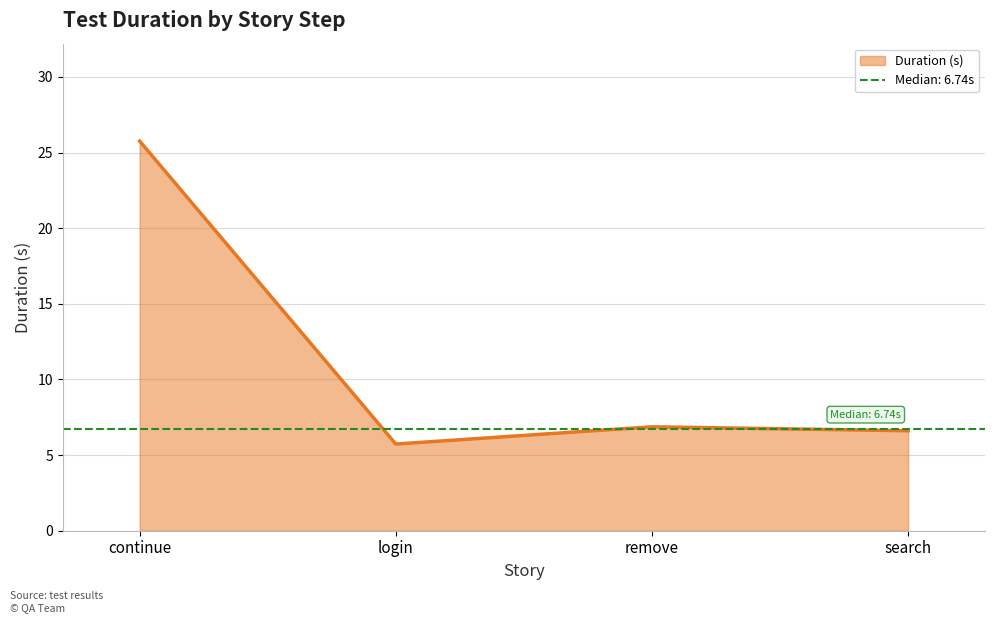

What is the label of the 1st point from the right?

search